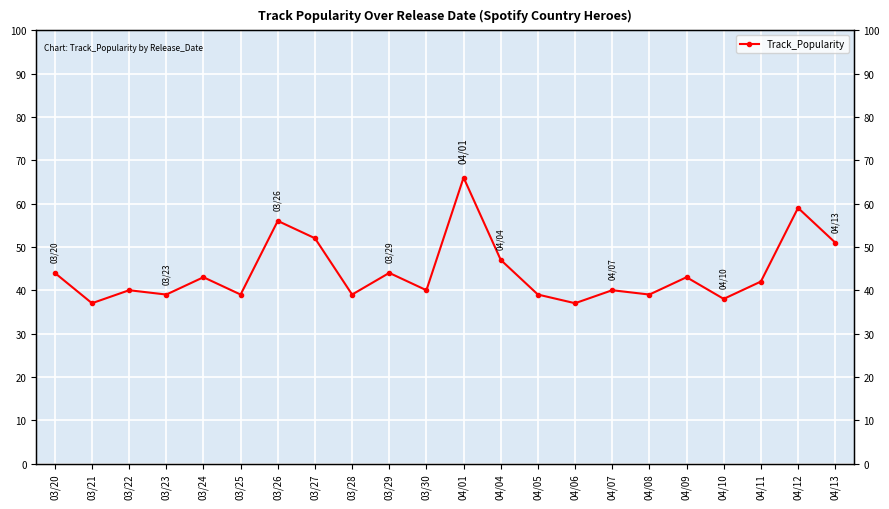

List the labels in order of value, smallest first.

03/21, 04/06, 04/10, 03/23, 03/25, 03/28, 04/05, 04/08, 03/22, 03/30, 04/07, 04/11, 03/24, 04/09, 03/20, 03/29, 04/04, 04/13, 03/27, 03/26, 04/12, 04/01